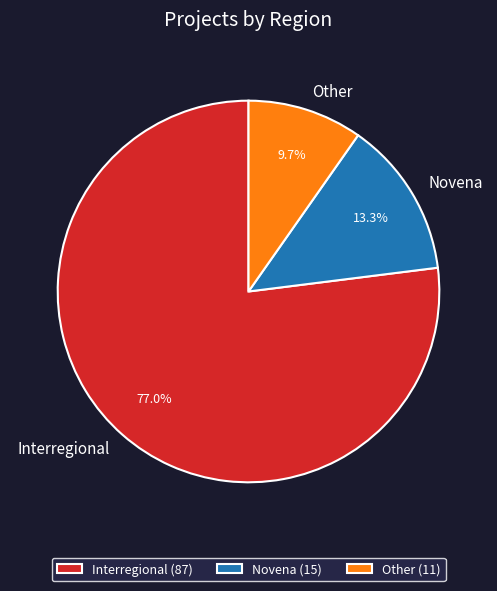

What is the ratio of the value at Interregional to the value at Other?

7.9